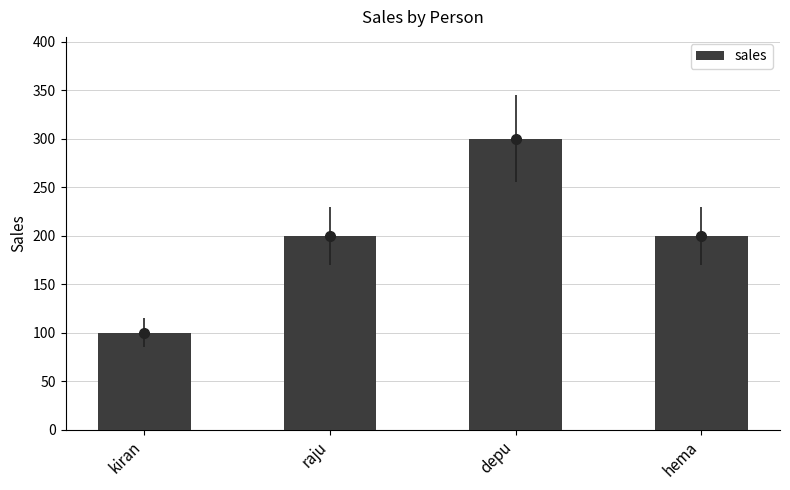

What is the approximate value at depu, to the nearest 10?

300